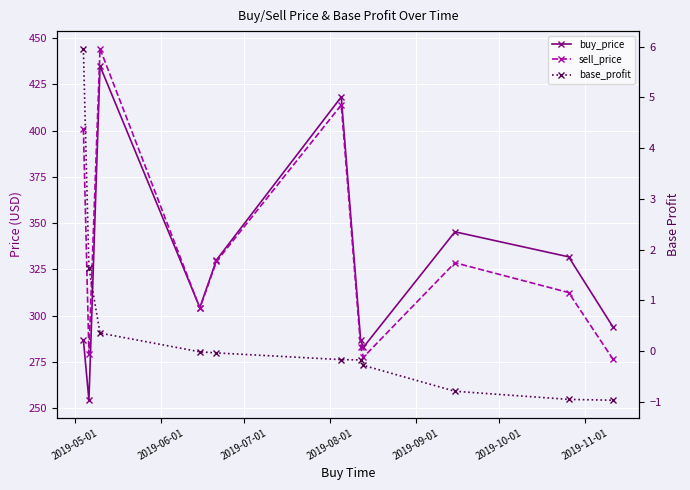

Rank the series at 2019-05-01 from lowest to highest value.

base_profit, buy_price, sell_price